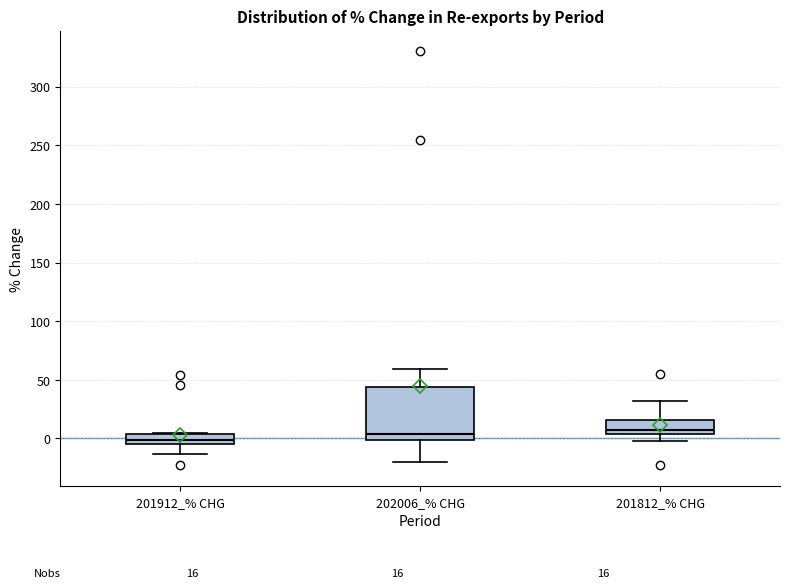

Which box is the tallest, from its lower edge to its upper edge?

202006_% CHG